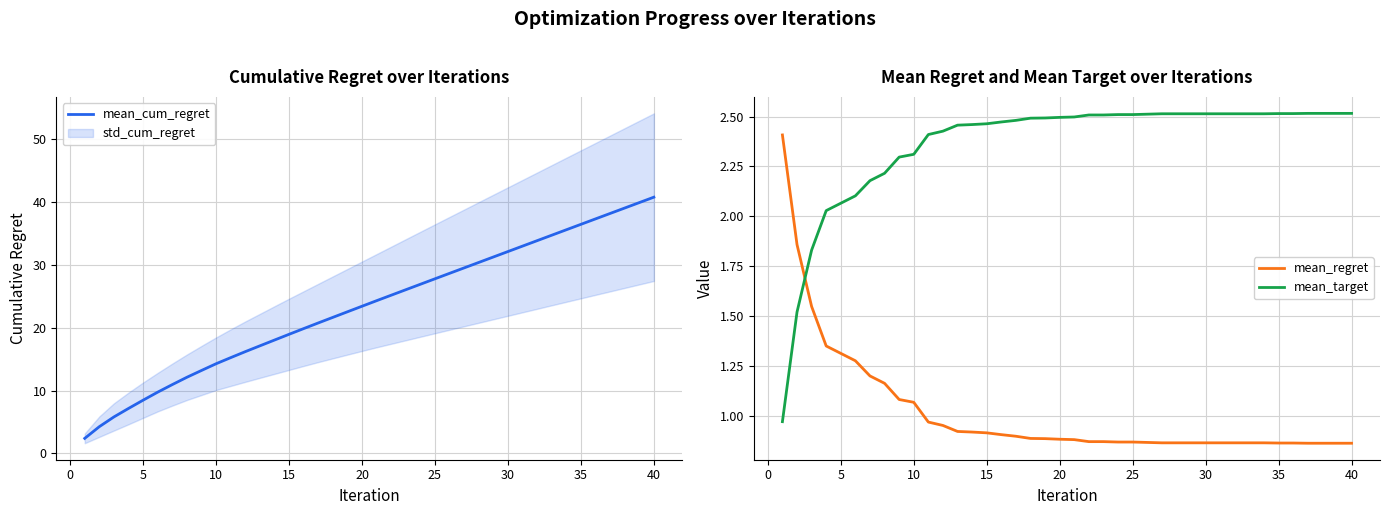

True or false: mean_target and mean_regret cross at least once.

True